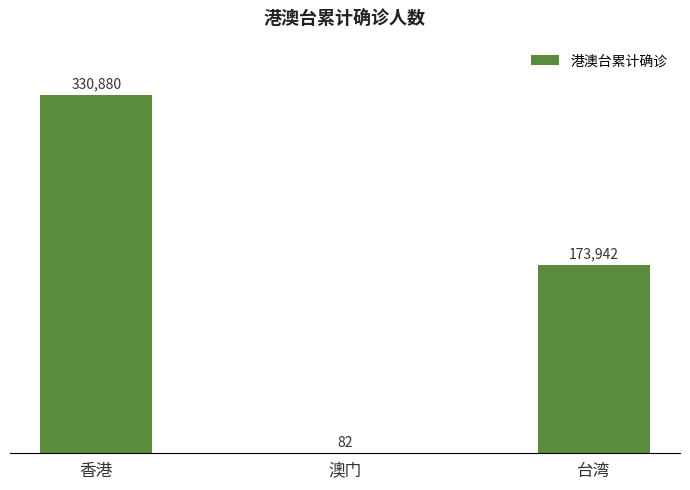

Approximately how many times larger is the value at 香港 compared to 澳门?

4035.1